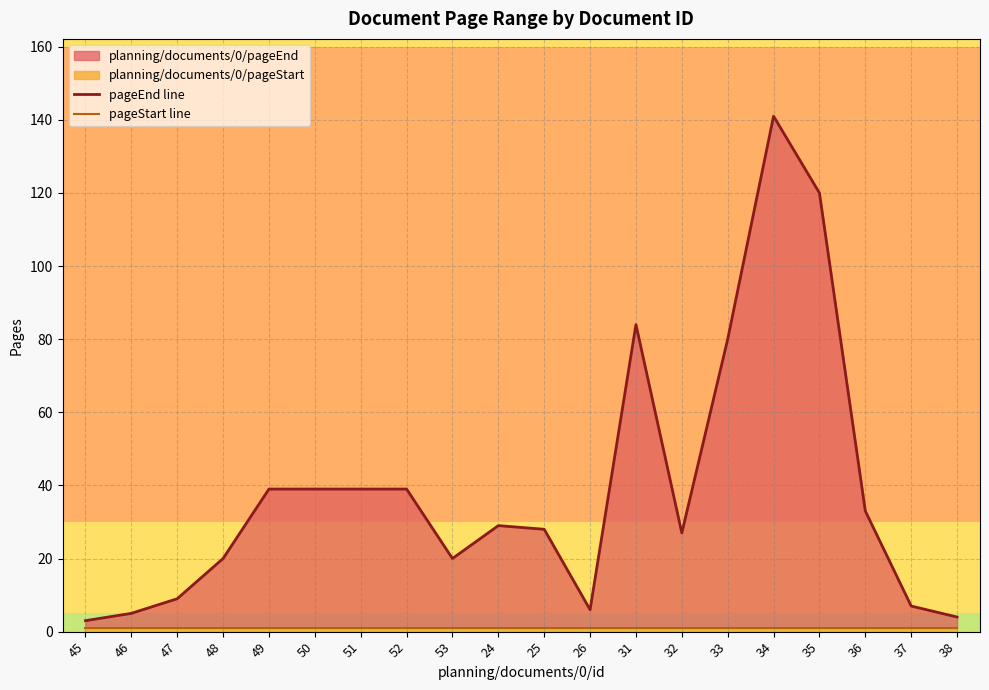

What is the approximate value of pageEnd line at 34?

141